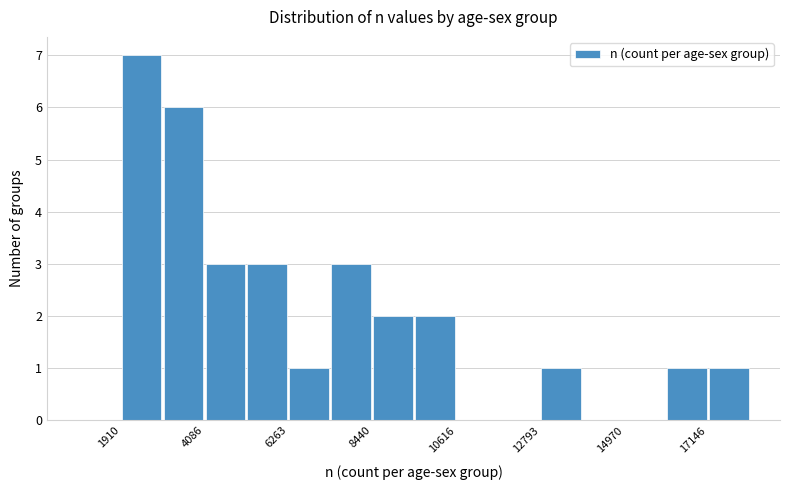

Around what value on the x-axis is the tallest bar? Give the approximate position of its centre, as read against the axis.

2500